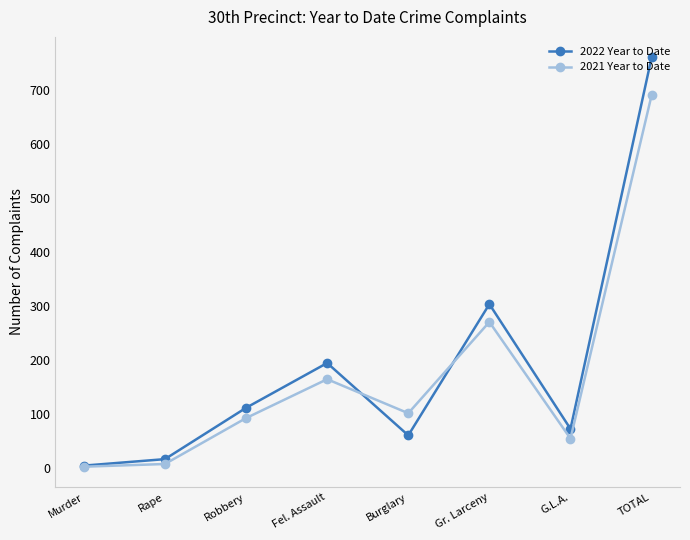

The 2021 Year to Date series shows 911 at TOTAL. True or false?

False